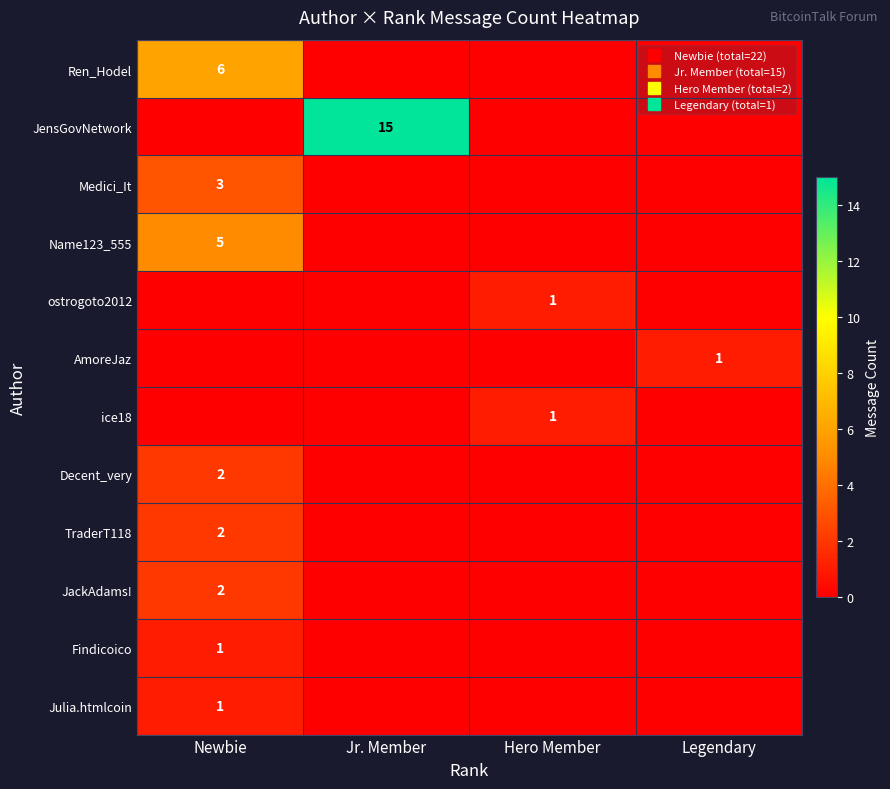

The value of AmoreJaz at Hero Member is 0. True or false?

True